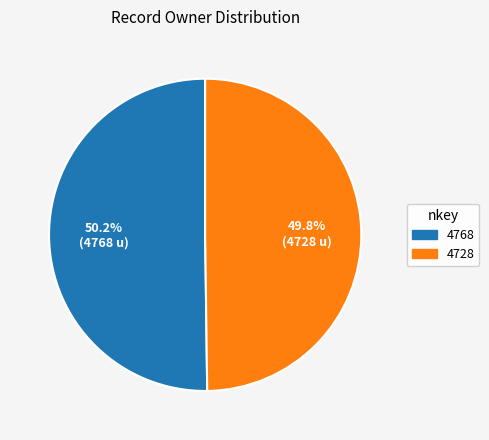

The 4728 slice represents 42% of the pie. True or false?

False